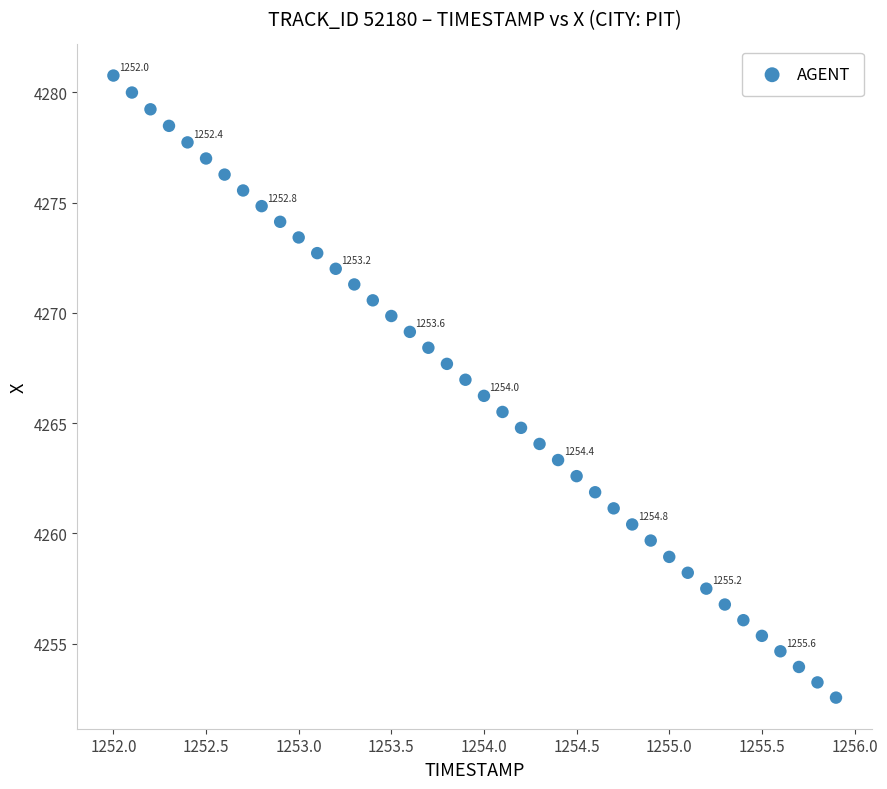

What is the range of Y values (max minus min)?

28.2